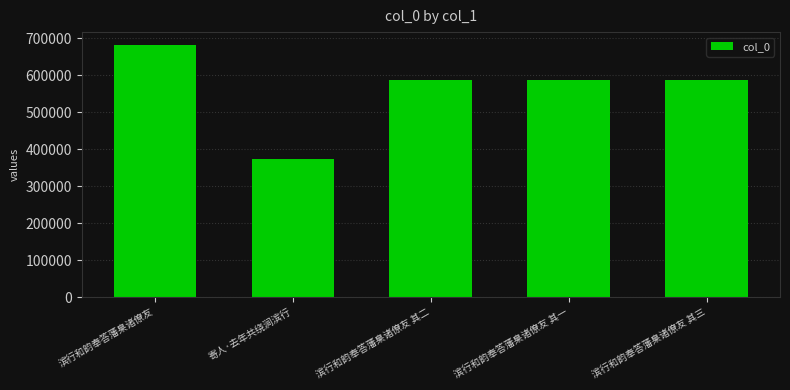

What is the minimum value shown in the chart?

374320